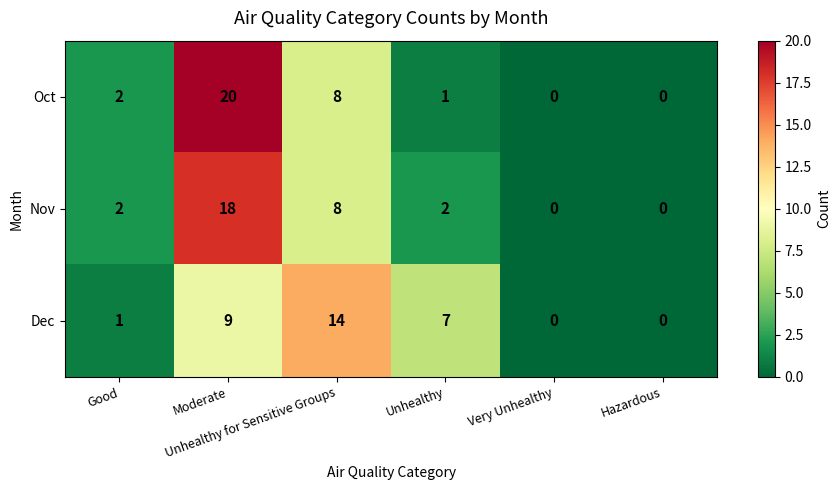

At how many categories does at least one series exceed 3?

3